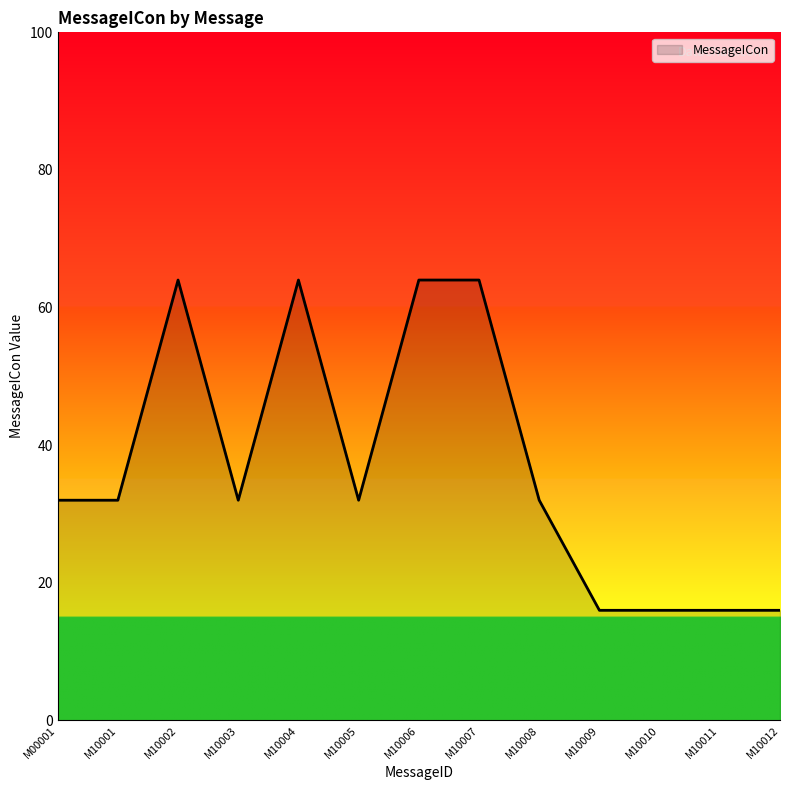

What is the difference between the maximum and minimum values?

48